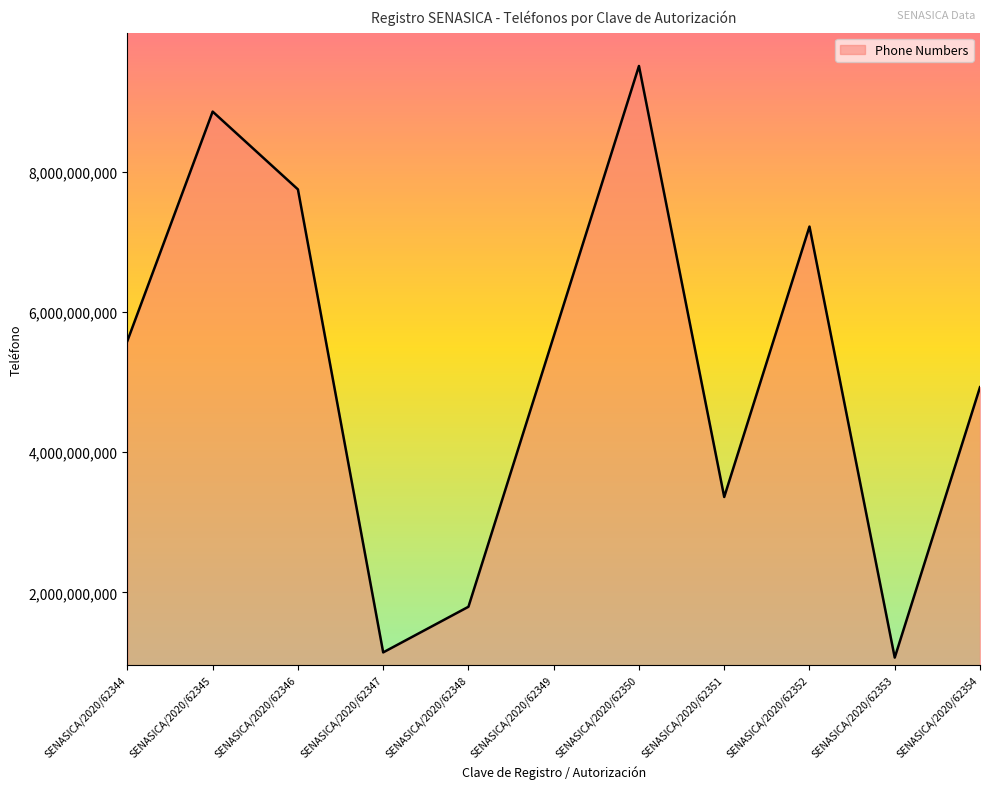

Between SENASICA/2020/62350 and SENASICA/2020/62354, which is larger?

SENASICA/2020/62350